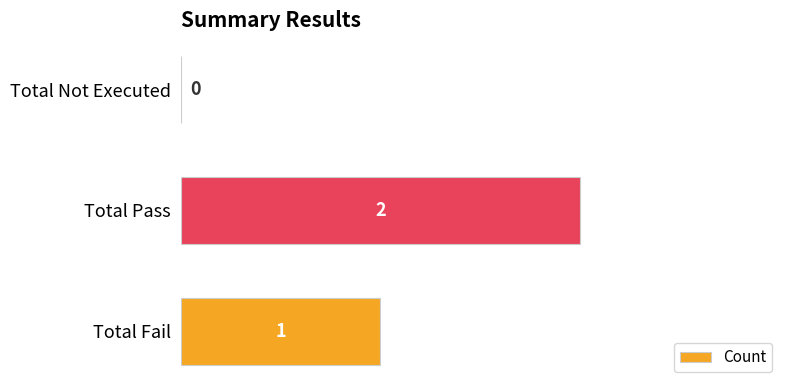

At which label is the value closest to 1?

Total Fail